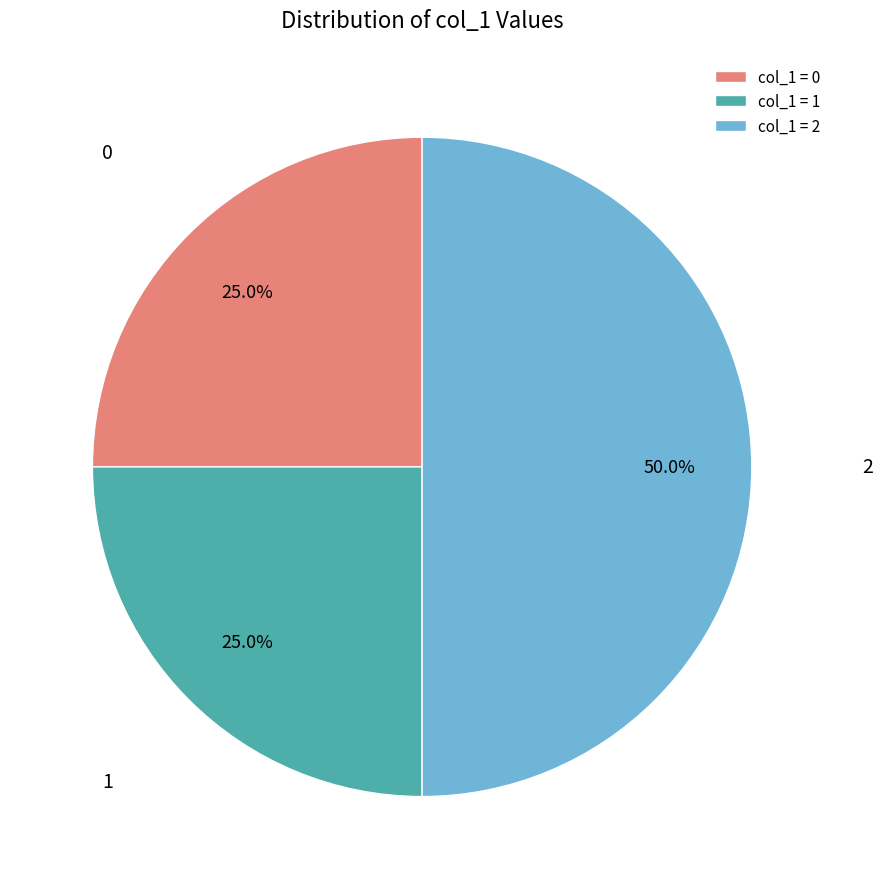

Is 1 the majority of the pie?

No